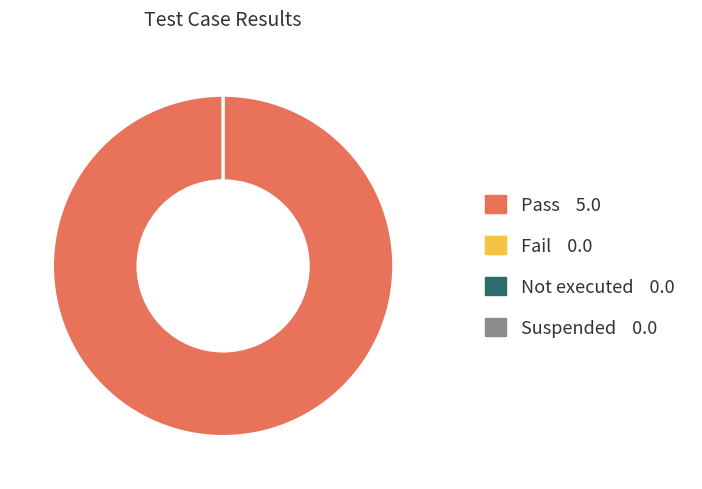

The Suspended slice represents 0% of the pie. True or false?

True